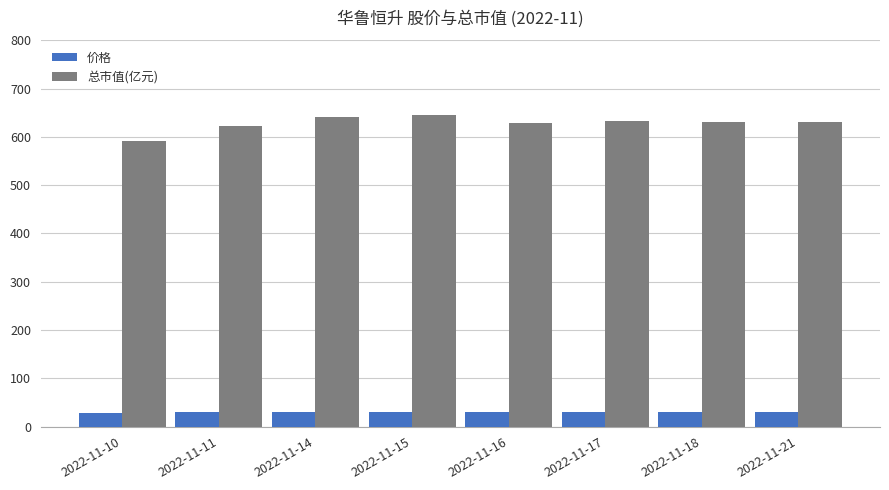

List the series in order of their overall mean, lowest first.

价格, 总市值(亿元)